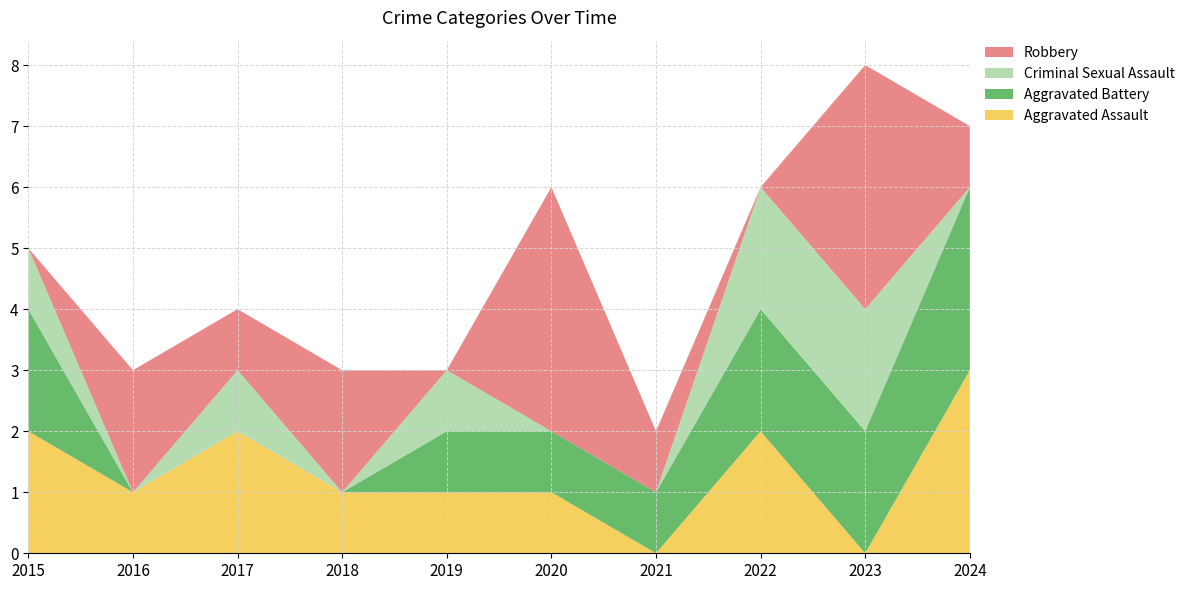

Reading left to right, list all the values displayed in this chart.

Aggravated Assault: 2015=2	2016=1	2017=2	2018=1	2019=1	2020=1	2021=0	2022=2	2023=0	2024=3
Aggravated Battery: 2015=2	2016=0	2017=0	2018=0	2019=1	2020=1	2021=1	2022=2	2023=2	2024=3
Criminal Sexual Assault: 2015=1	2016=0	2017=1	2018=0	2019=1	2020=0	2021=0	2022=2	2023=2	2024=0
Robbery: 2015=0	2016=2	2017=1	2018=2	2019=0	2020=4	2021=1	2022=0	2023=4	2024=1